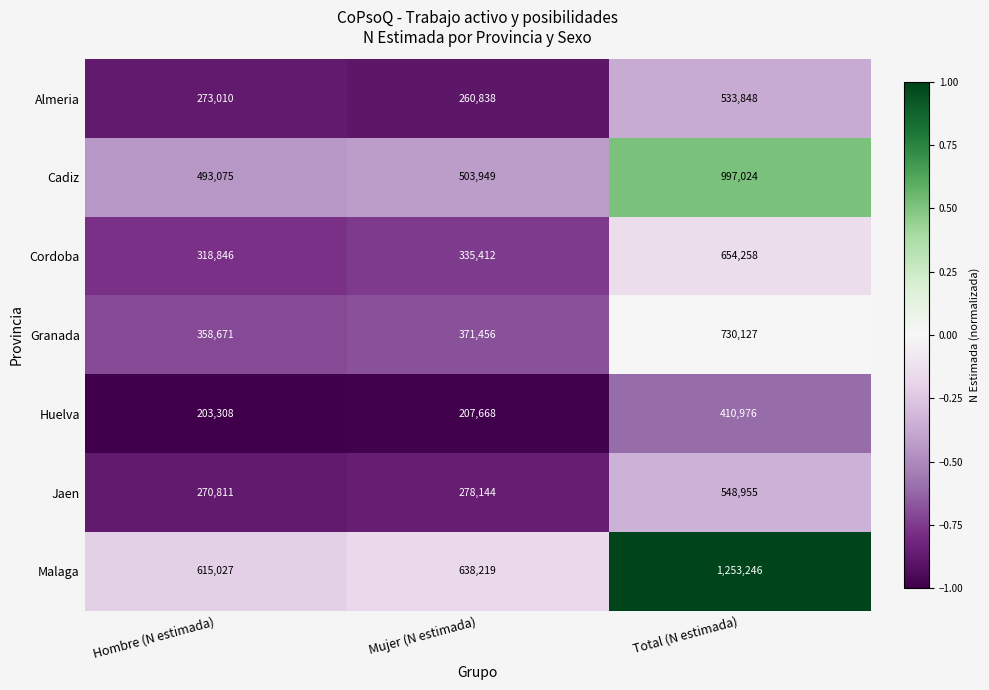

What is the difference between the Huelva values at Hombre (N estimada) and Mujer (N estimada)?

4360